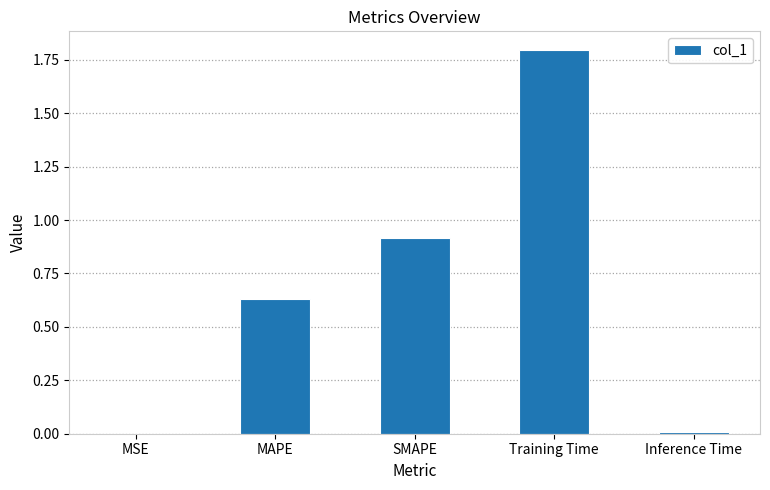

What is the sum of all values?

3.3